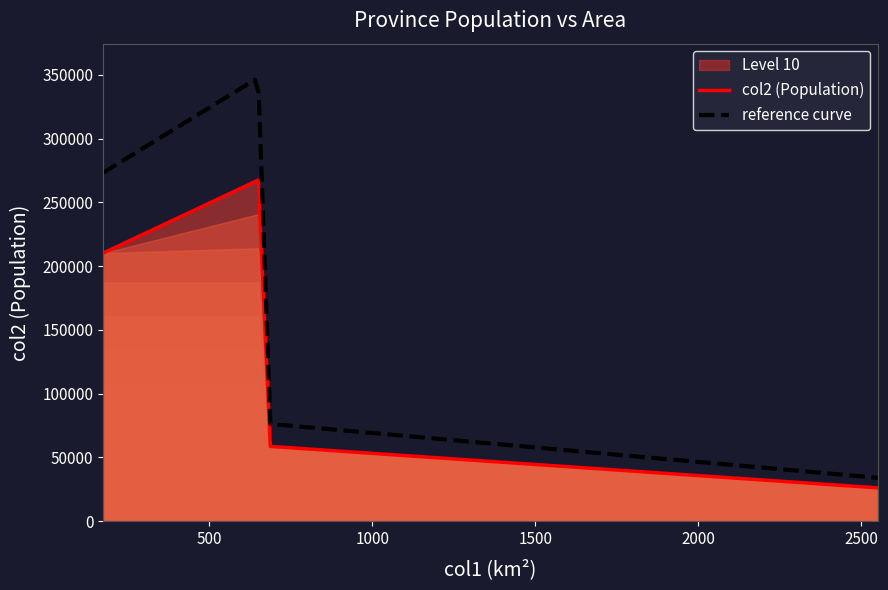

What is the highest value of the col2 (Population) series?

267553